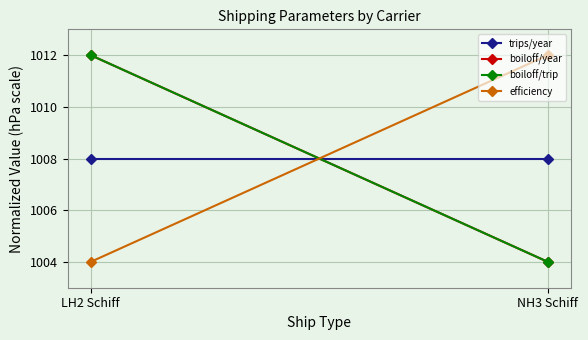

How many boiloff/year values are between 1004 and 1012?

2